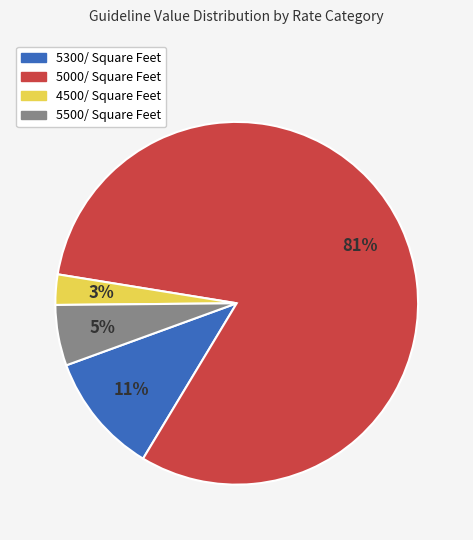

To the nearest percent, what percentage of the pie is 5500/ Square Feet?

5%